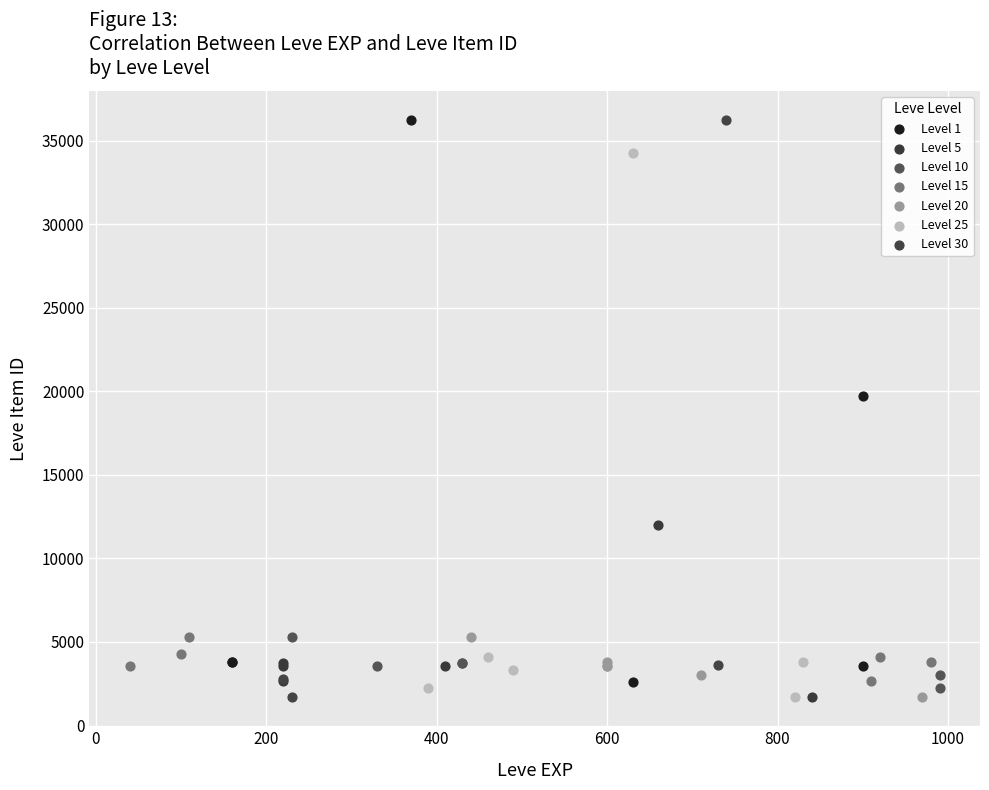

What are all the series names shown in the legend?

Level 1, Level 5, Level 10, Level 15, Level 20, Level 25, Level 30